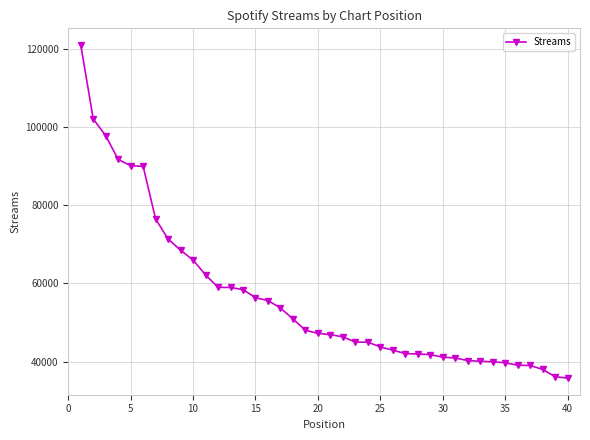

What is the value of the 13th point from the left?

58974